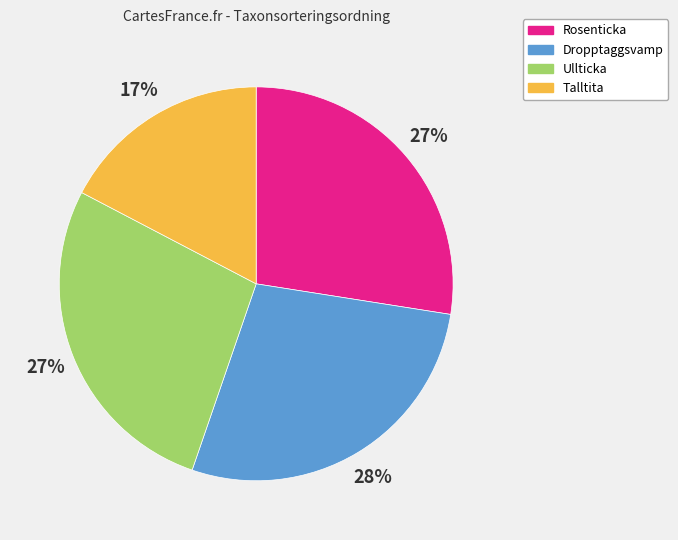

Does any single category account for the majority?

No